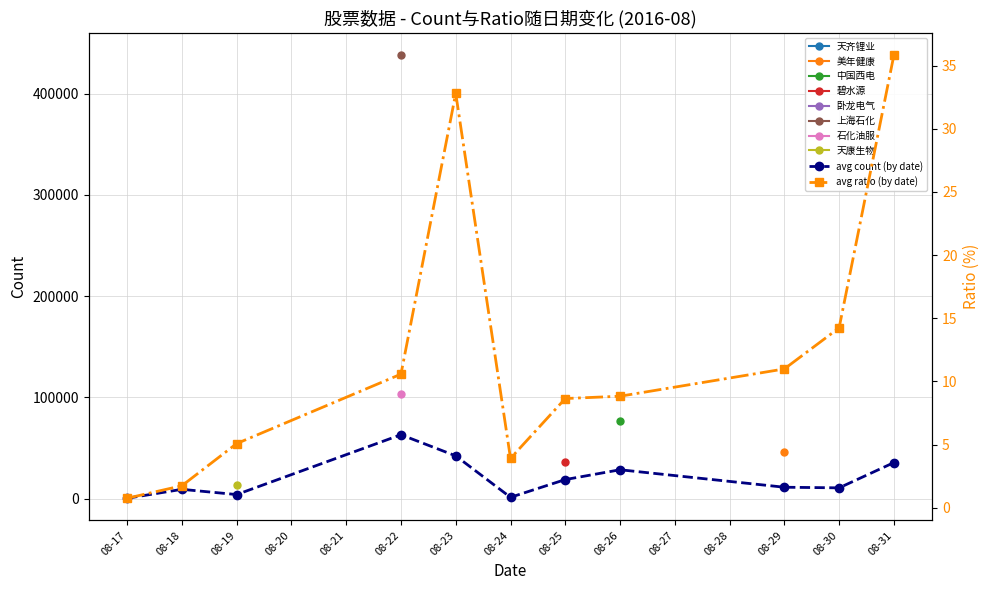

What is the average value of the avg count (by date) series?

20489.8